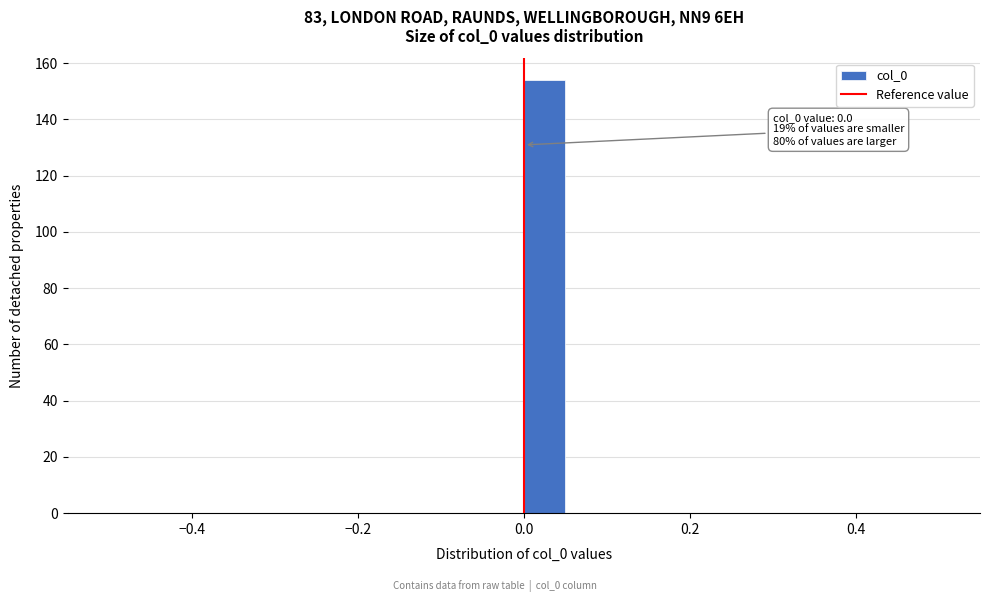

Read against the x-axis, roughly where is the centre of the tallest bar?

0.02